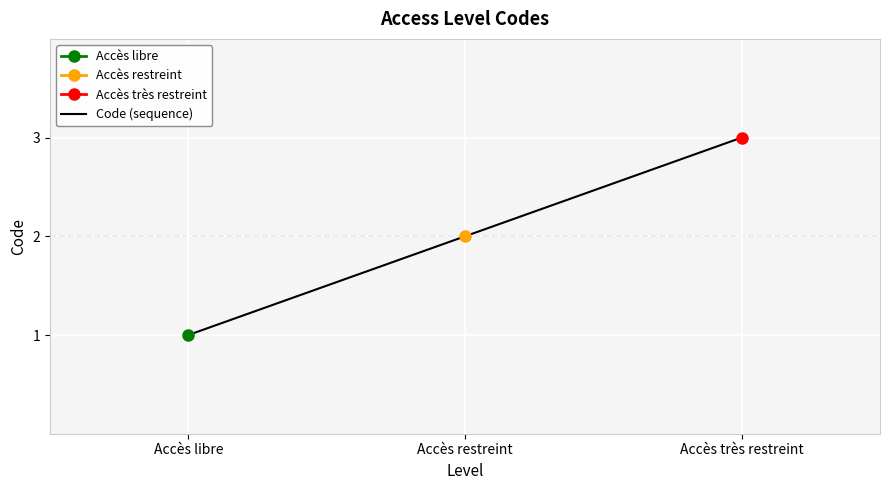

At which category does the chart reach its minimum across all series?

Accès libre